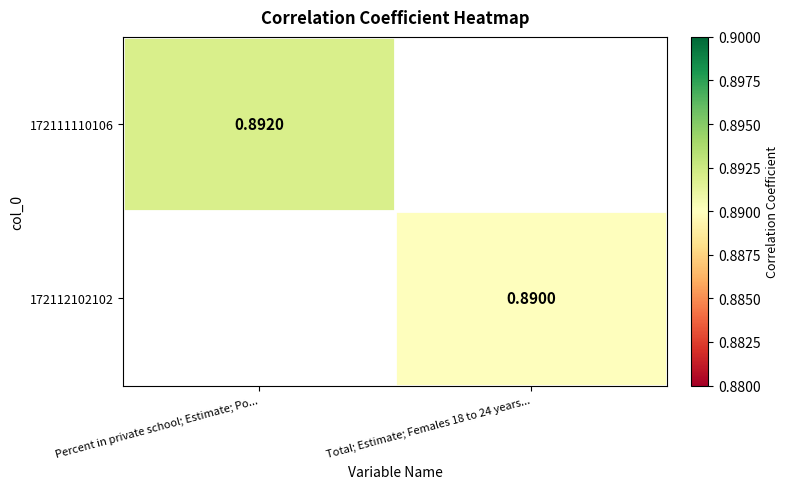

The 172111110106 series shows 0.9 at Percent in private school; Estimate; Po.... True or false?

True